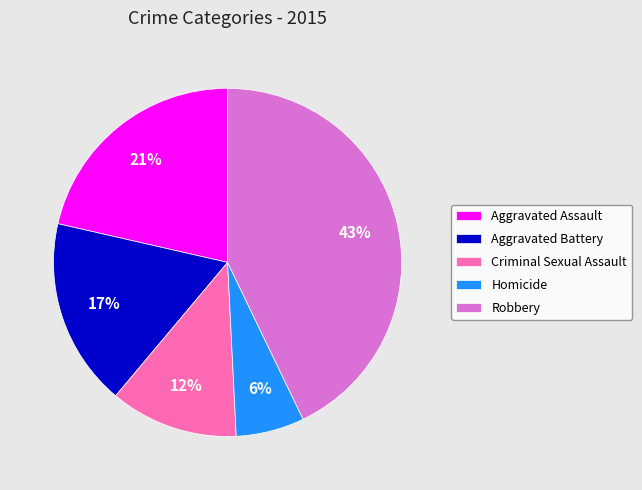

Is the sum of Homicide and Aggravated Assault greater than half?

No